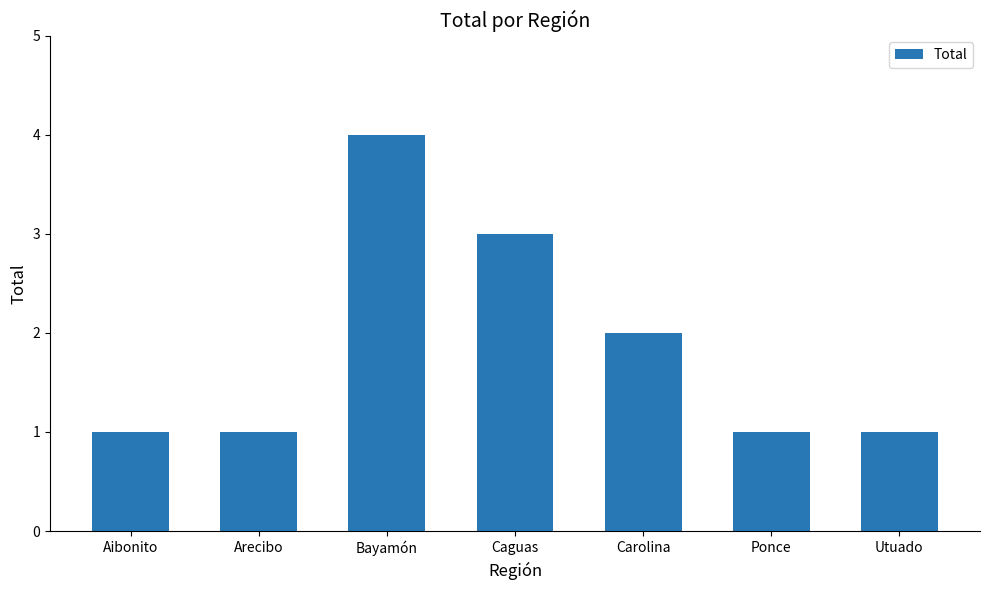

The chart shows a value of 3 at Caguas. True or false?

True